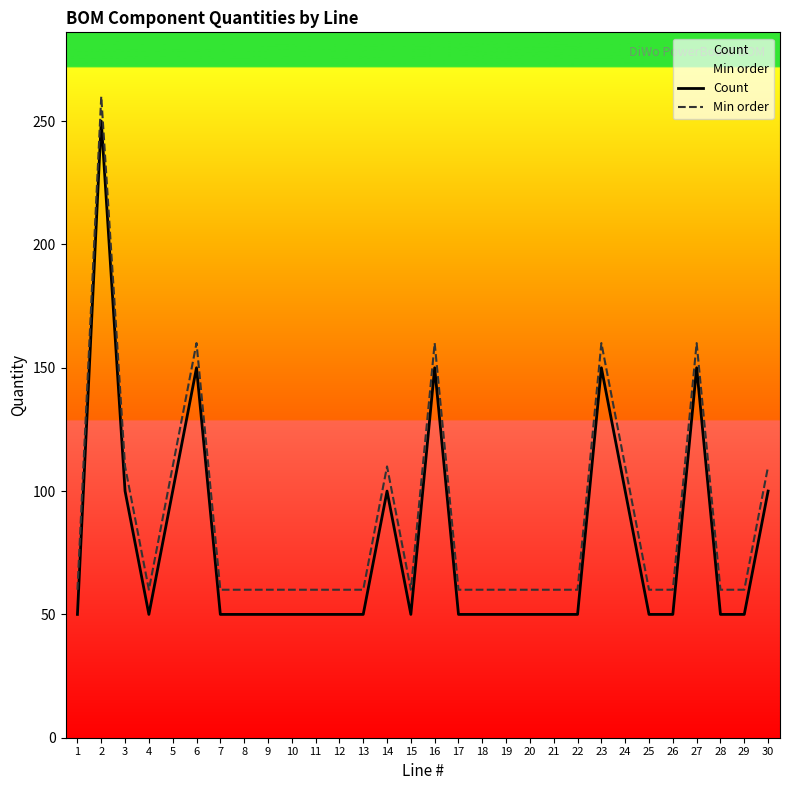

Reading left to right, transcribe all the data shown in this chart.

Count: 50	250	100	50	100	150	50	50	50	50	50	50	50	100	50	150	50	50	50	50	50	50	150	100	50	50	150	50	50	100
Min order: 60	260	110	60	110	160	60	60	60	60	60	60	60	110	60	160	60	60	60	60	60	60	160	110	60	60	160	60	60	110